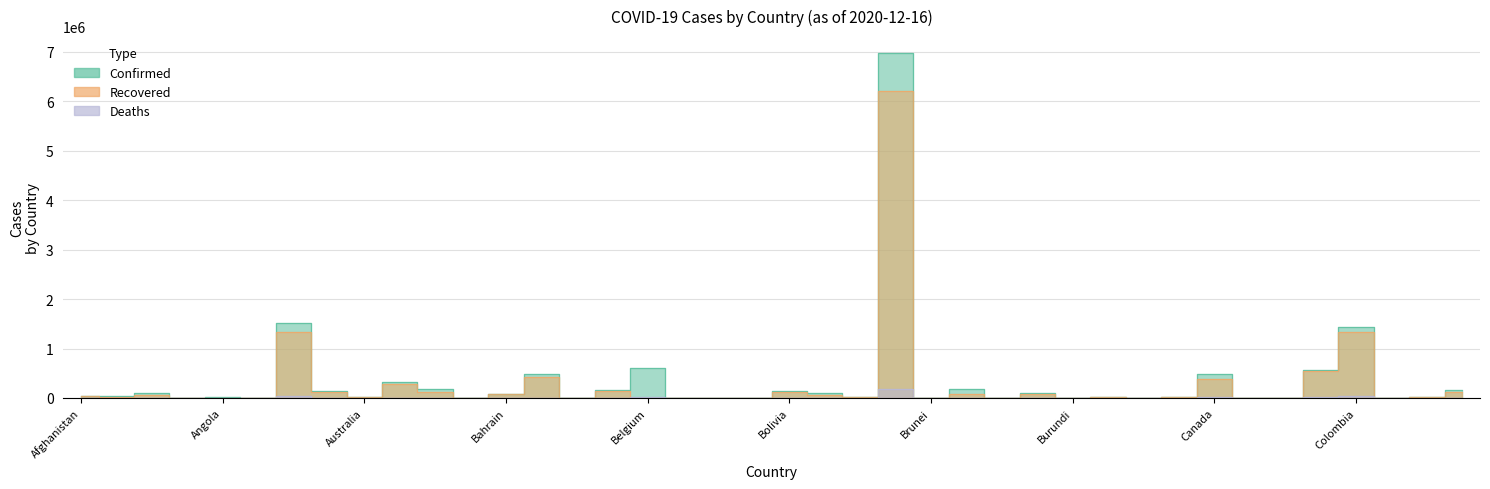

What is the value of the Deaths point at the 39th from the left?

358